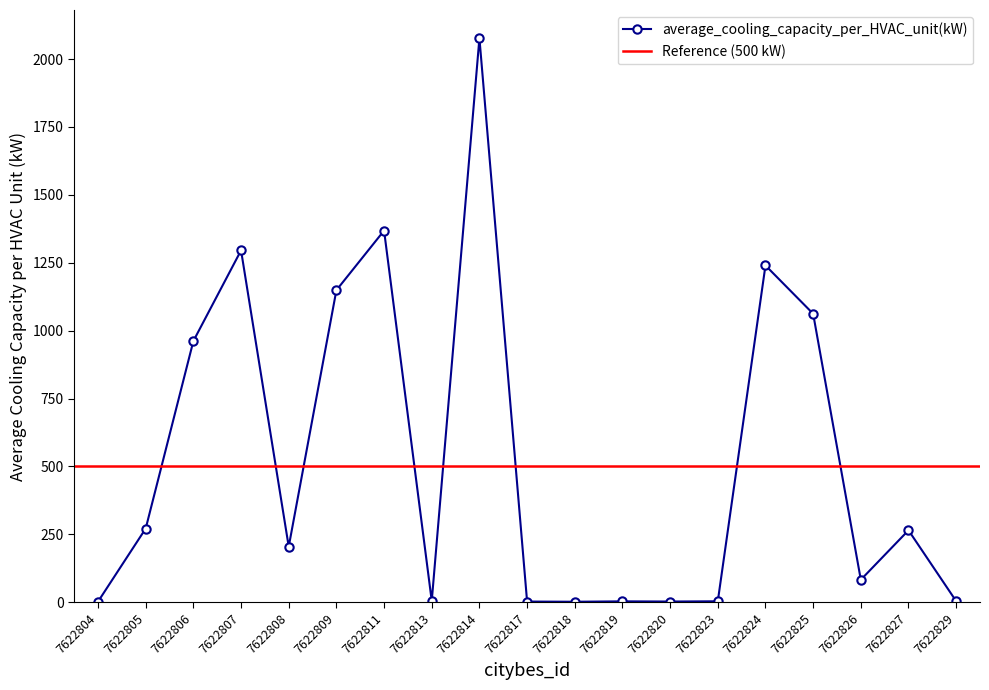

How many lines are shown in the chart?

1